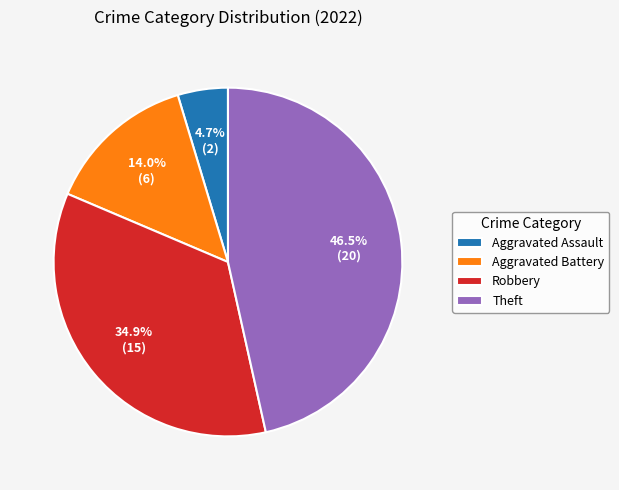

Does any single category account for the majority?

No